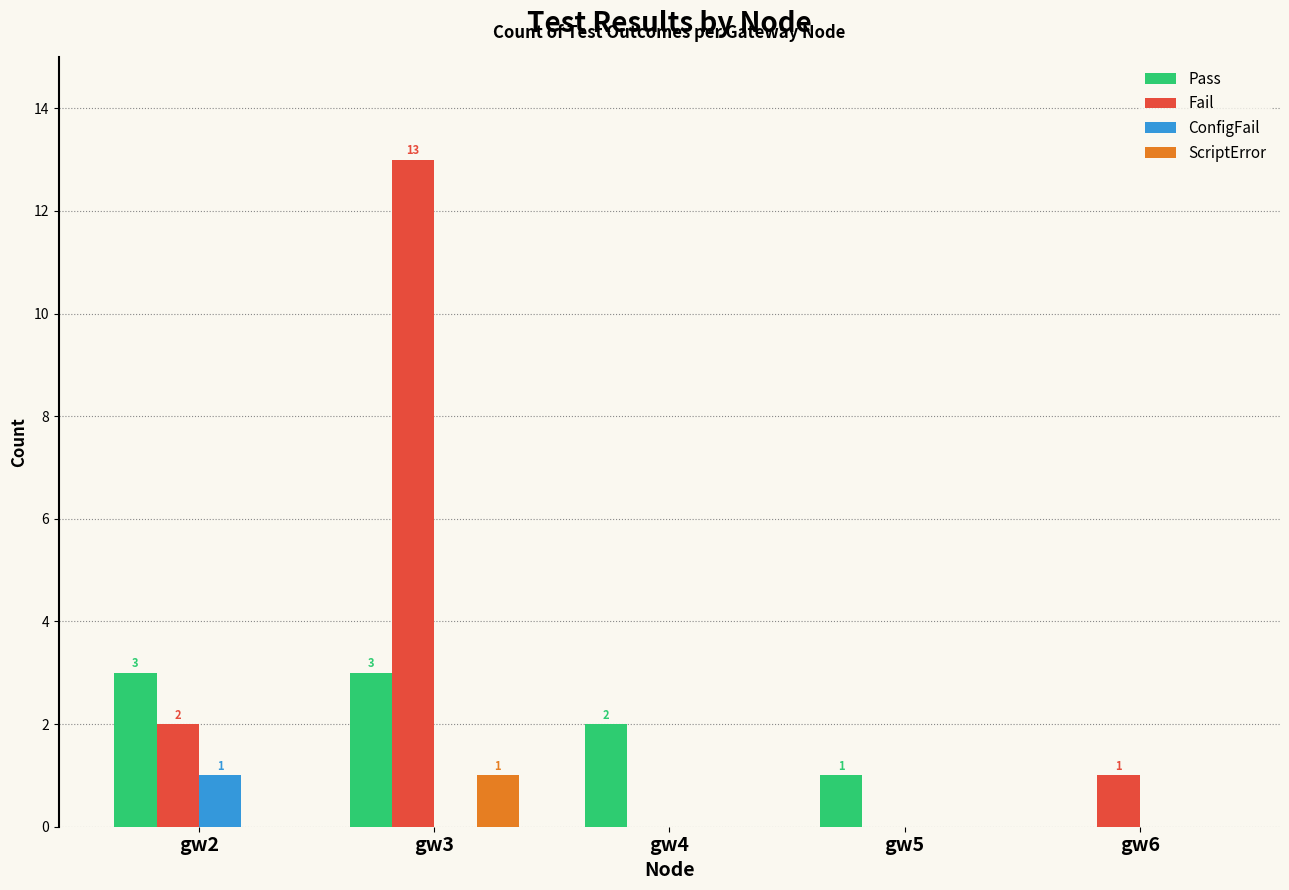

Reading left to right, what are all the values shown in this chart?

Pass: 3	3	2	1	0
Fail: 2	13	0	0	1
ConfigFail: 1	0	0	0	0
ScriptError: 0	1	0	0	0